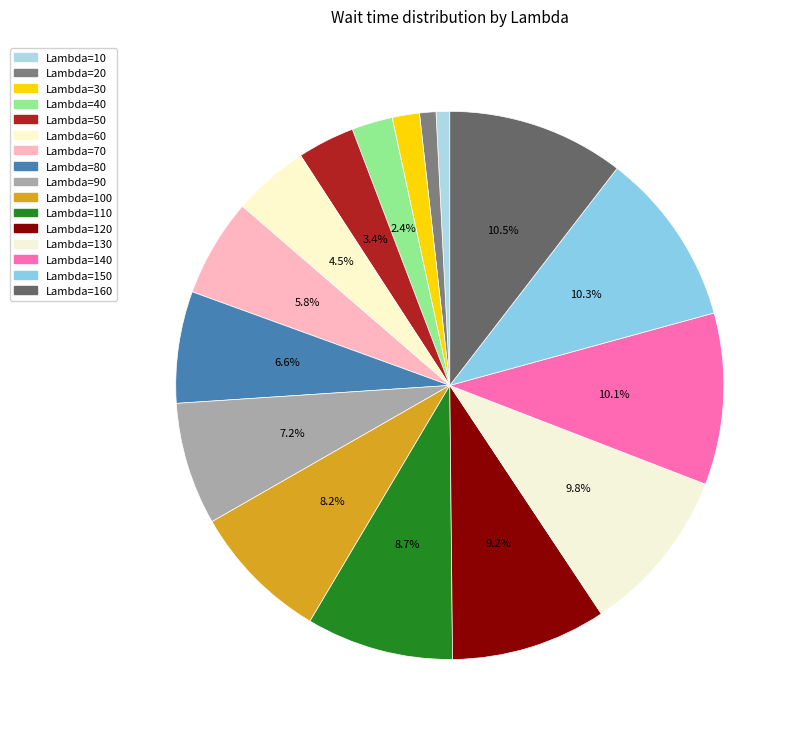

To the nearest percent, what is the average slice percentage?

6%